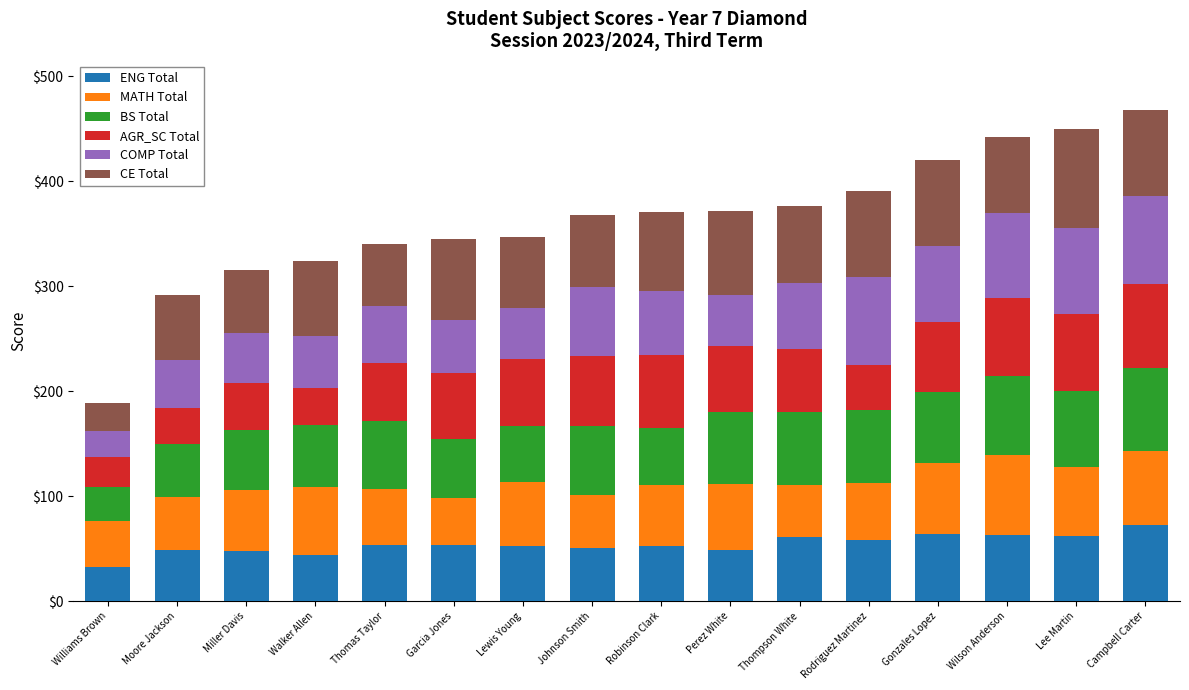

At which label does ENG Total reach its minimum?

Williams Brown